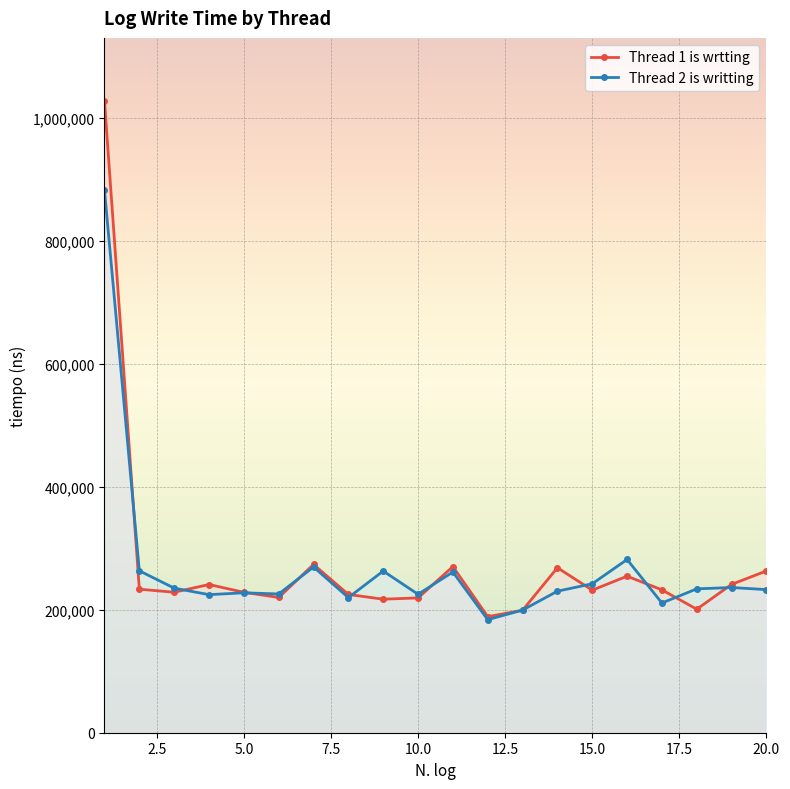

Rank the series at 11 from lowest to highest value.

Thread 2 is writting, Thread 1 is wrtting